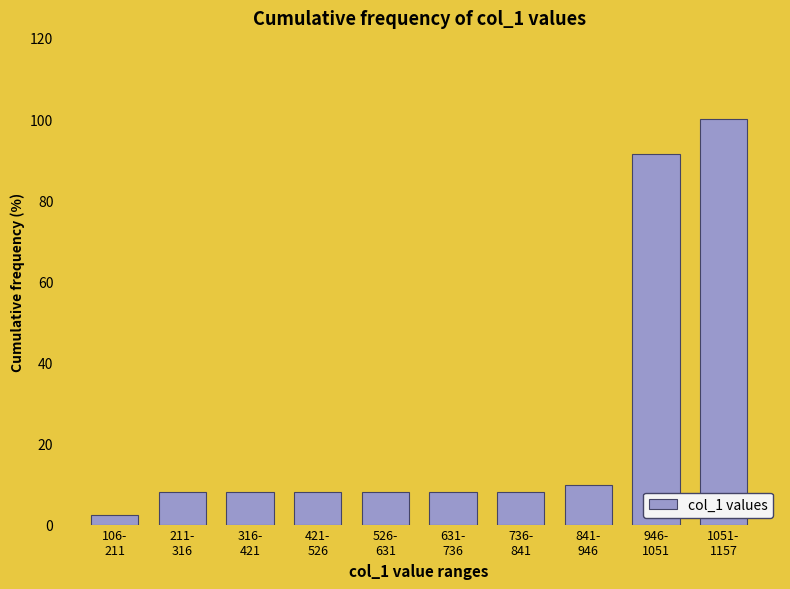

Reading left to right, extract all data points from this chart.

2.3	8.0	8.0	8.0	8.0	8.0	8.0	9.7	91.4	100.0